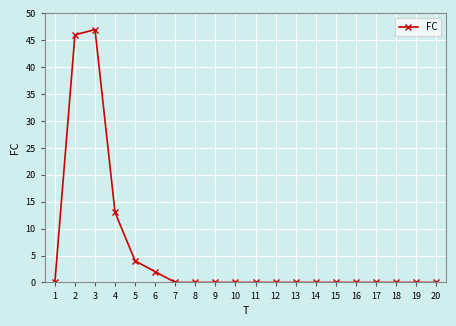

What is the change in value from 2 to 4?

-33